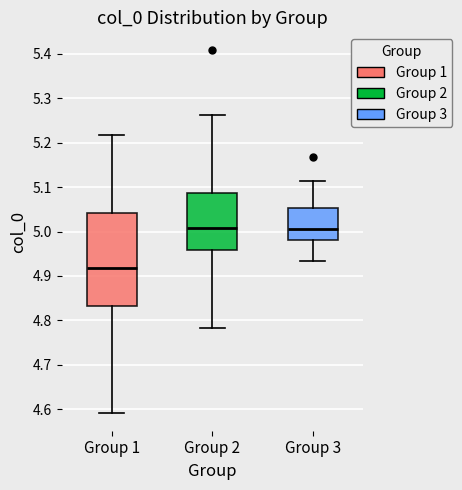

Which box is the tallest, from its lower edge to its upper edge?

Group 1